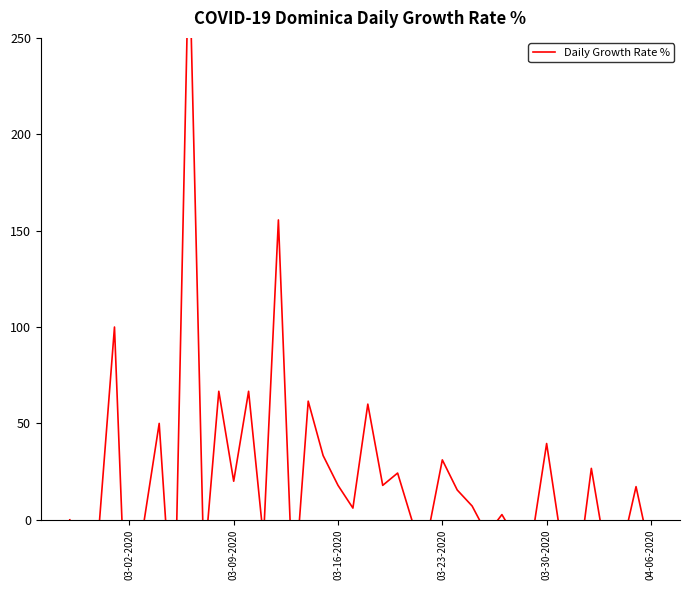

Reading right to left, transcribe all the data shown in this chart.

-18.7	17.2	-16.9	-18.9	26.7	-33.0	-11.8	39.6	-10.8	-10.5	2.7	-7.5	7.1	15.5	31.1	-8.6	-1.2	24.2	17.9	60.0	6.1	17.9	33.3	61.5	-43.5	155.6	-10.0	66.7	20.0	66.7	-25.0	300.0	-66.7	50.0	0.0	-100.0	100.0	0.0	-100.0	0.0